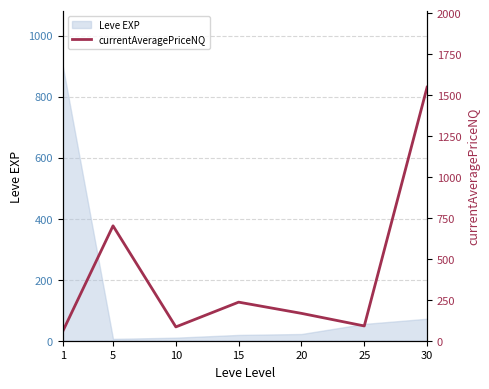

What is the sum of all values?

2884.1